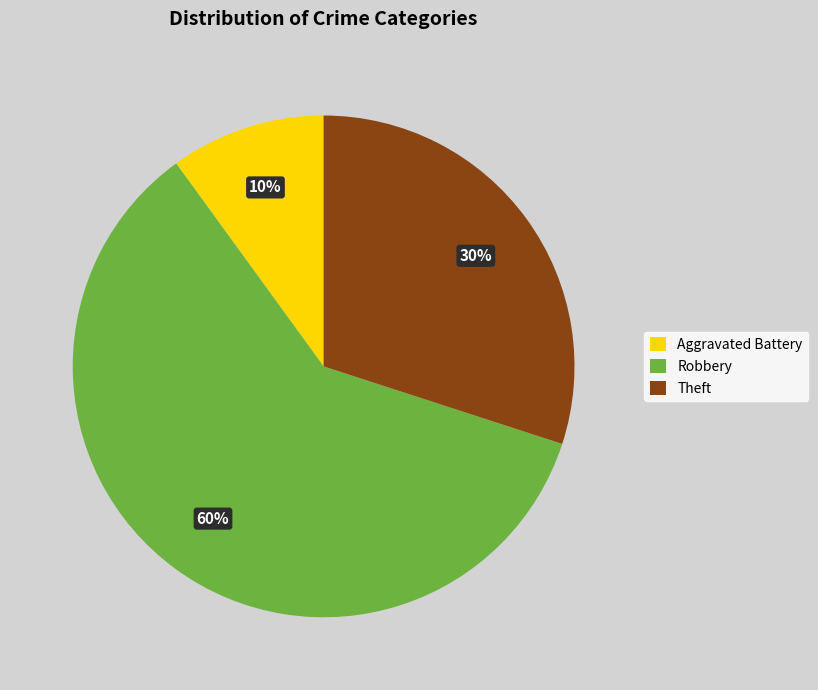

Is it true that Robbery is 45% of the pie?

False